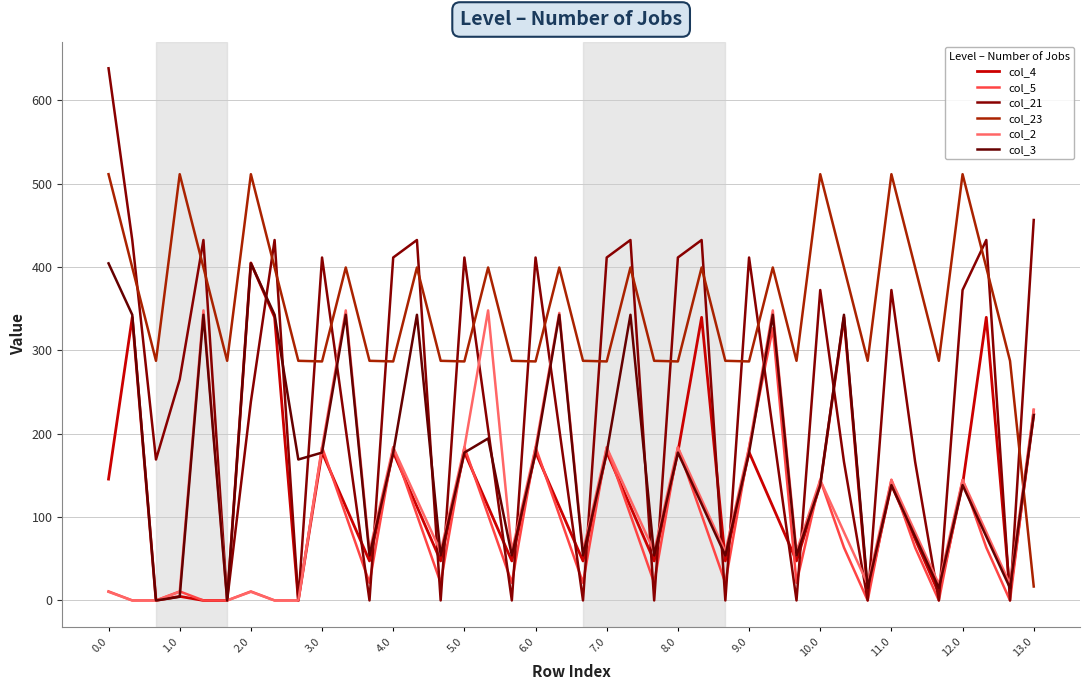

Is this an area chart (filled region under the line)?

No